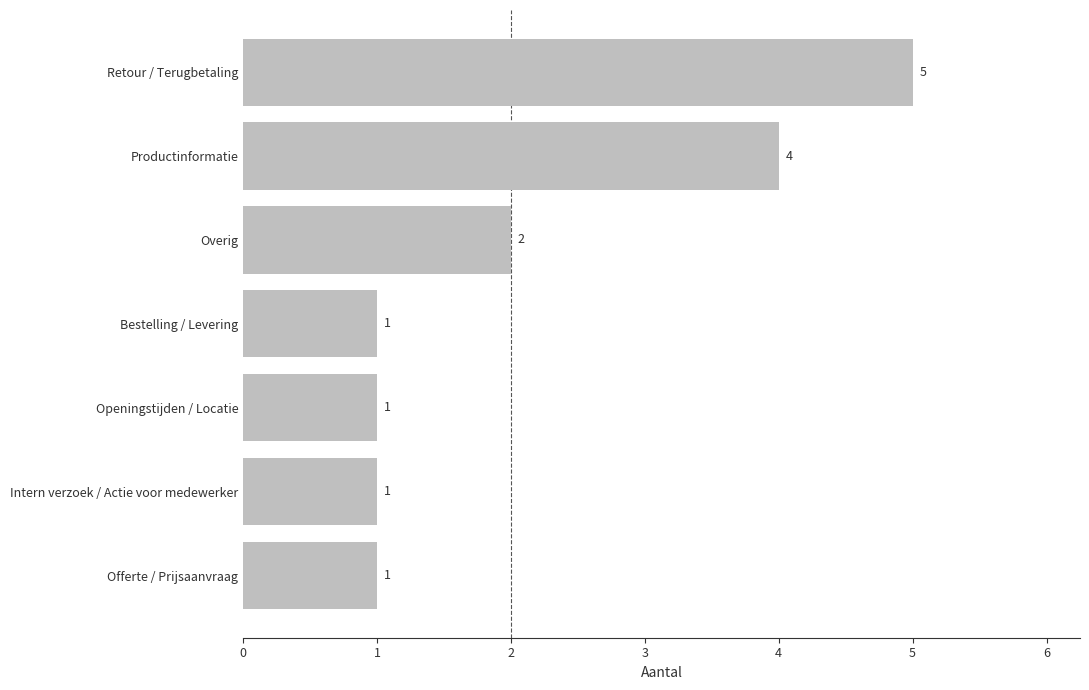

What is the minimum value shown in the chart?

1